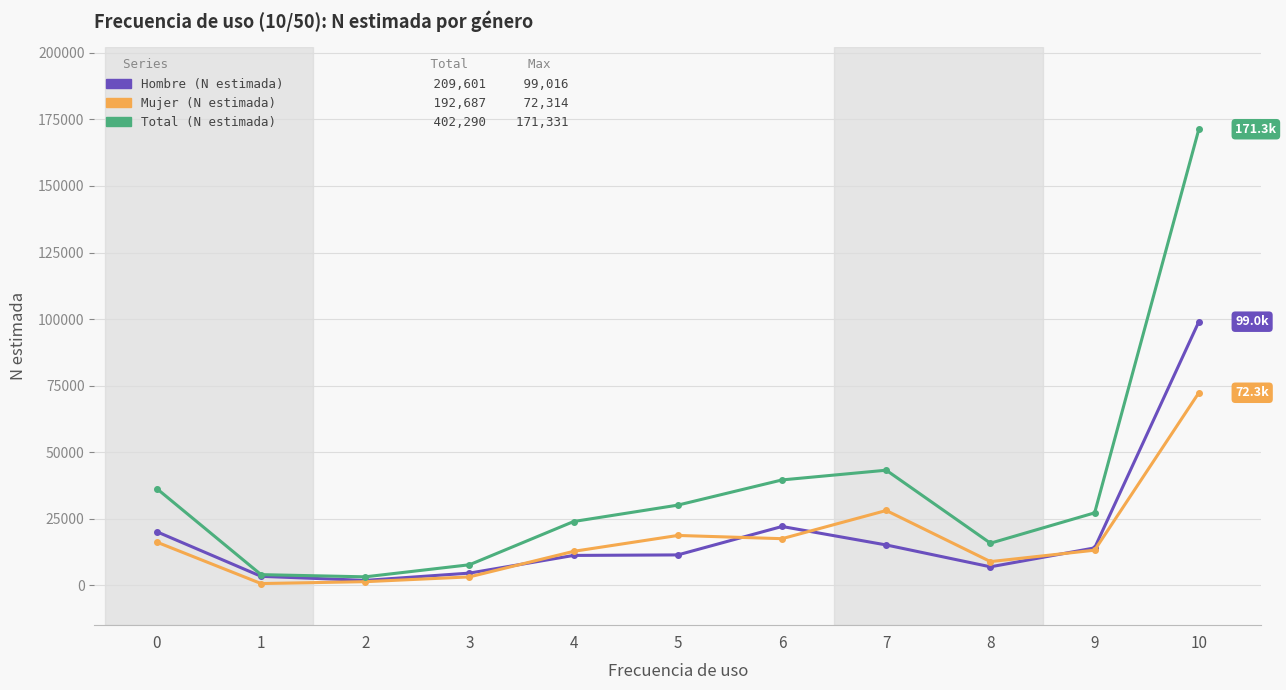

What is the maximum value shown in the chart?

171331